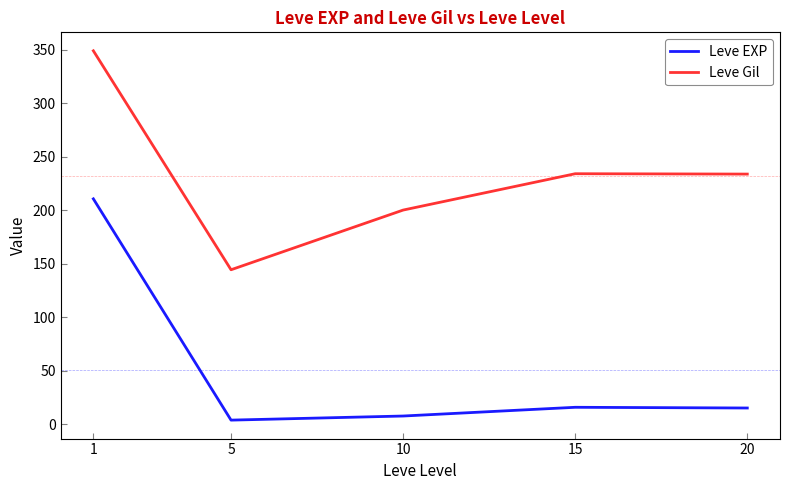

What is the difference between the Leve EXP values at 5 and 15?

12.0